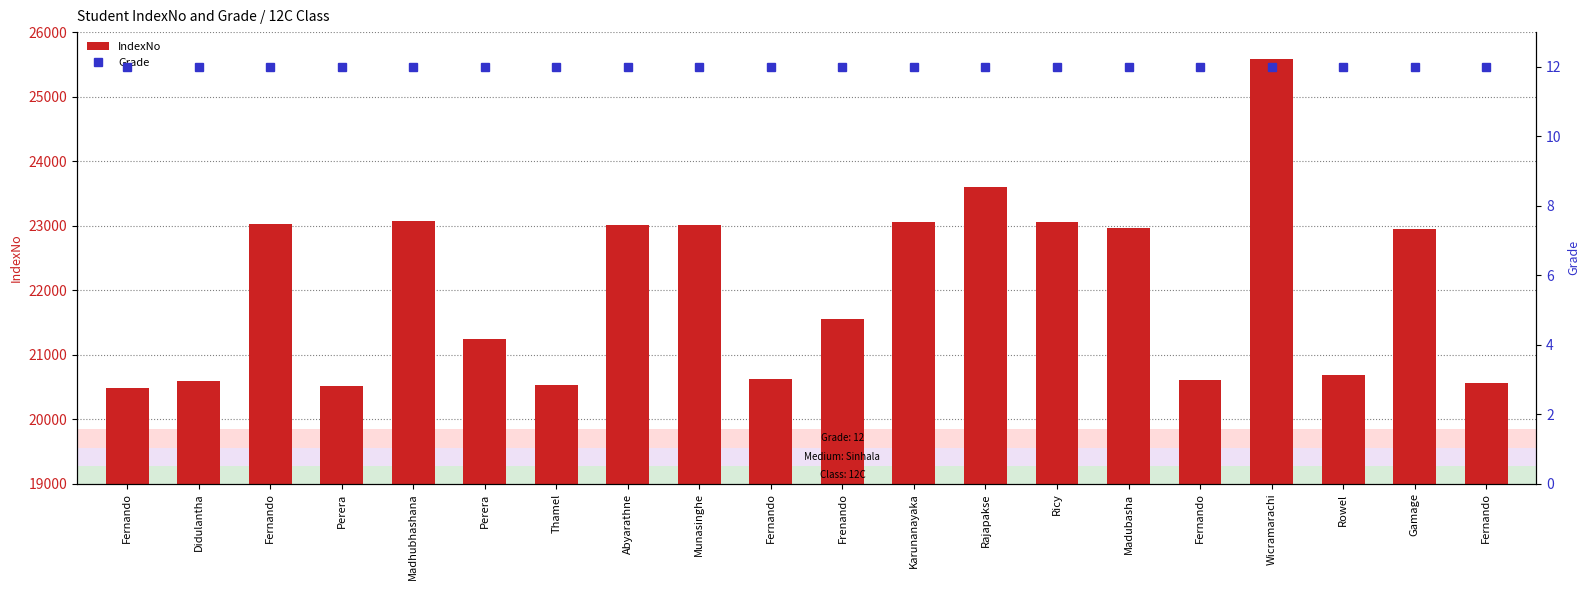

Rank the series by their average value, from highest to lowest.

IndexNo, Grade